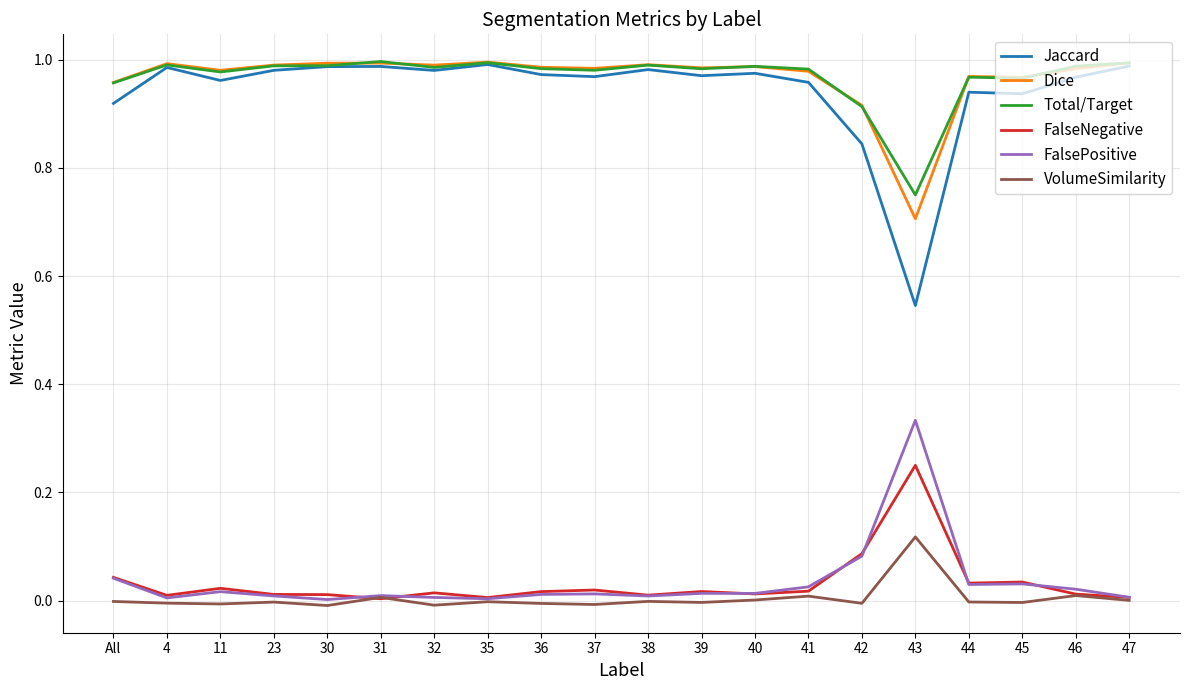

The value of Jaccard at 4 is 1.0. True or false?

True